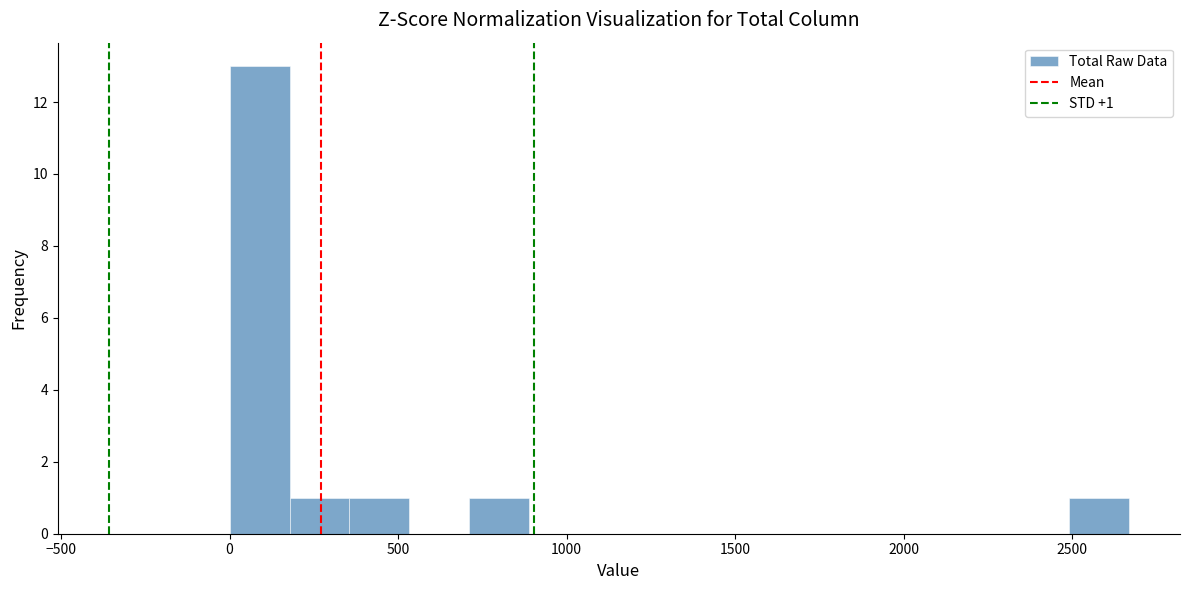

Read against the x-axis, roughly where is the centre of the tallest bar?

100